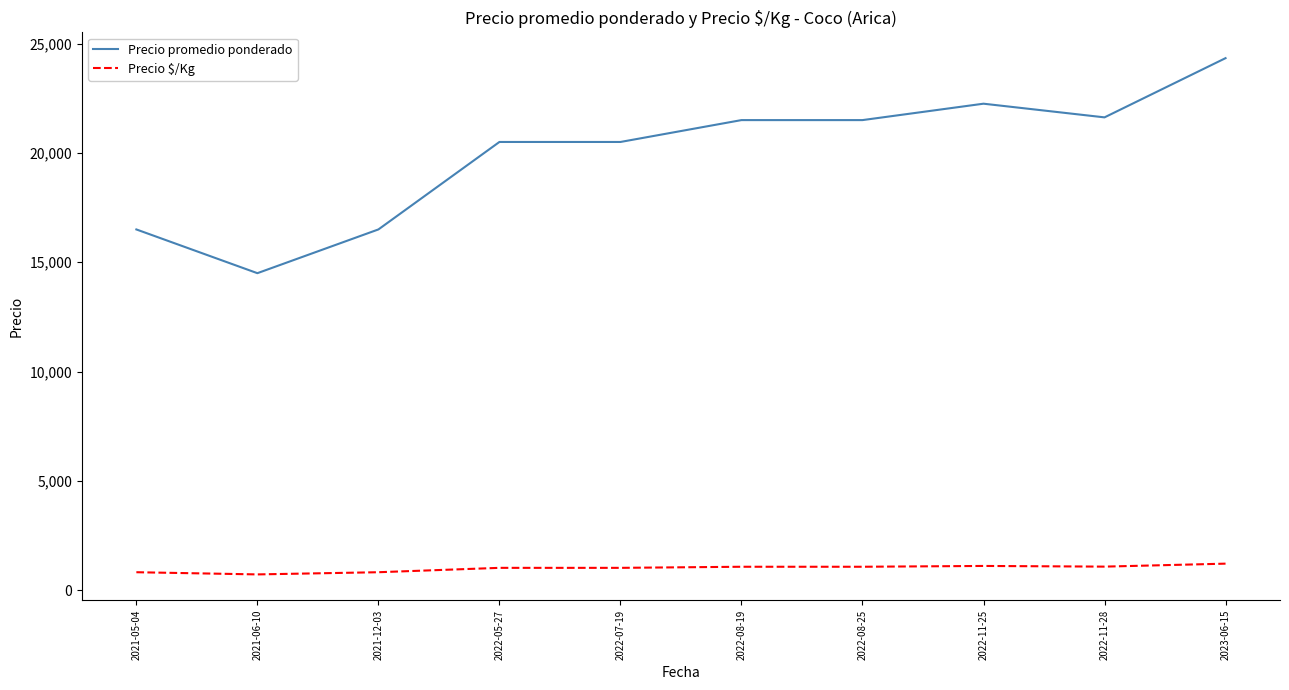

True or false: Precio promedio ponderado has more than 0 interior local peaks.

True